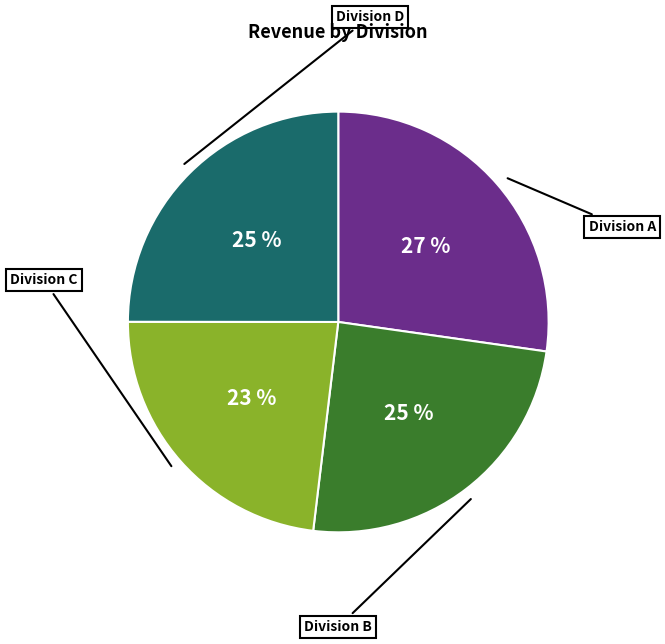

How many segments does this pie chart have?

4